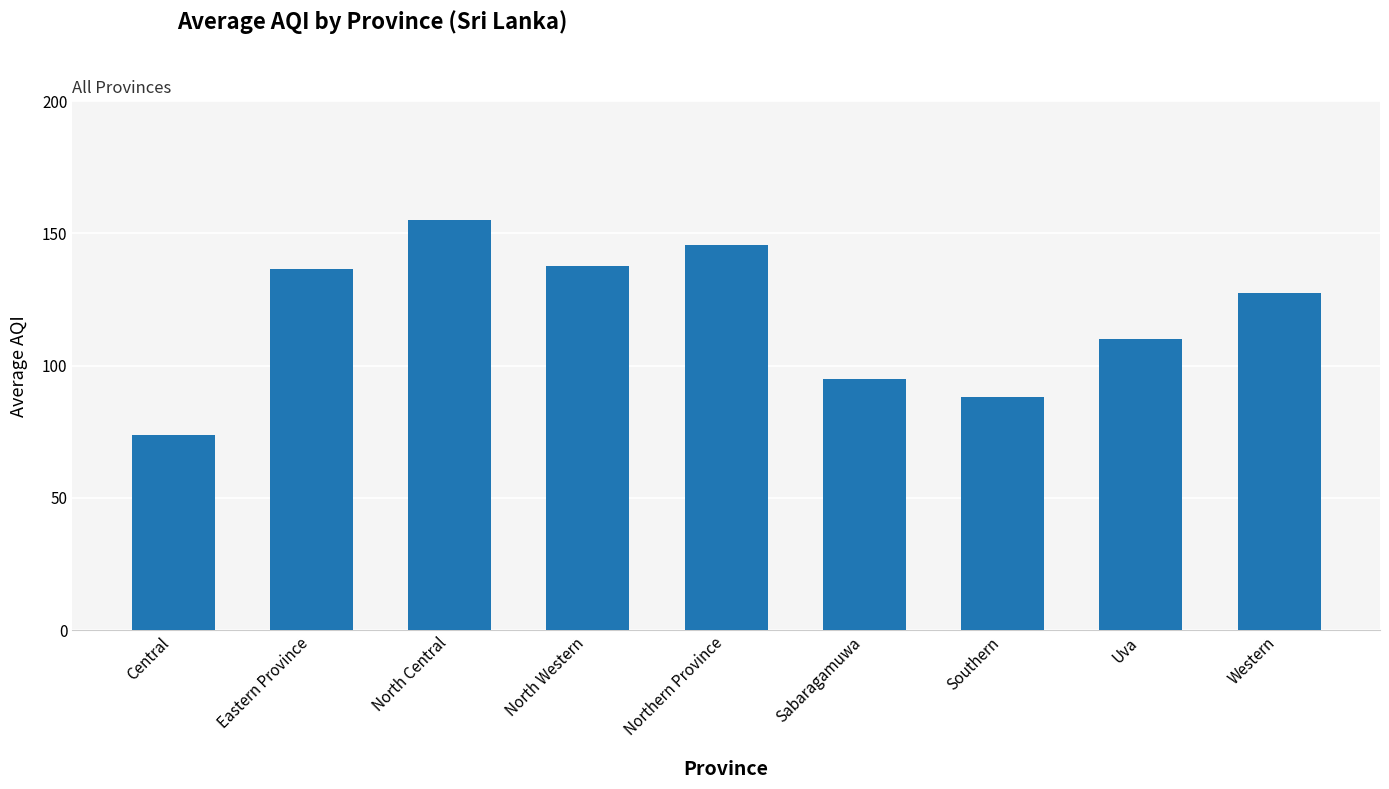

Does the chart contain any negative values?

No